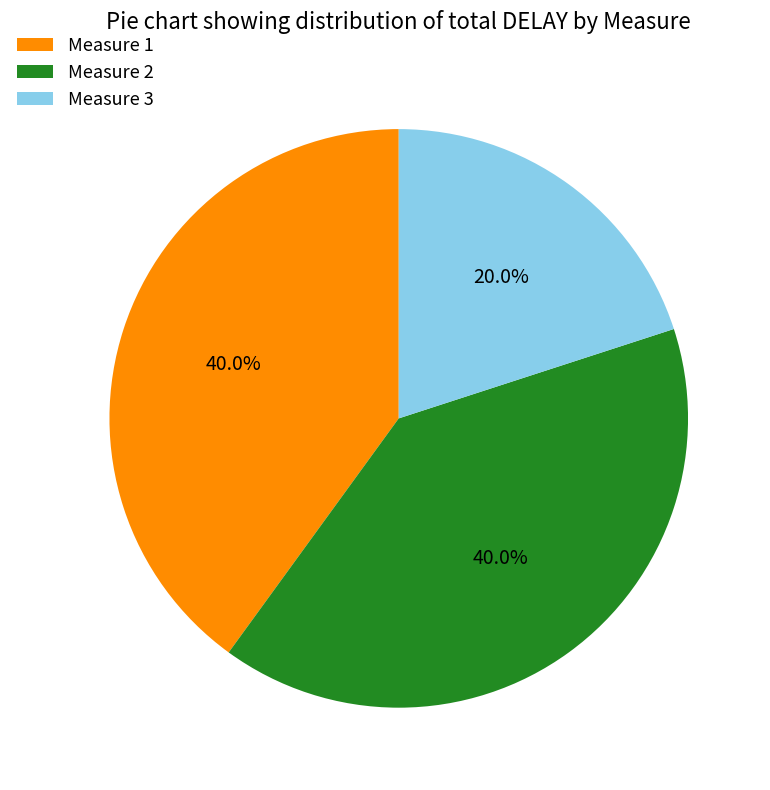

Combined, do Measure 2 and Measure 1 account for over 50%?

Yes